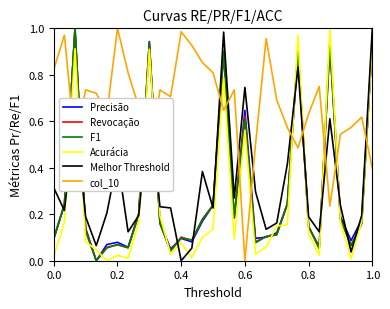

Which series has the largest total across all categories?

col_10